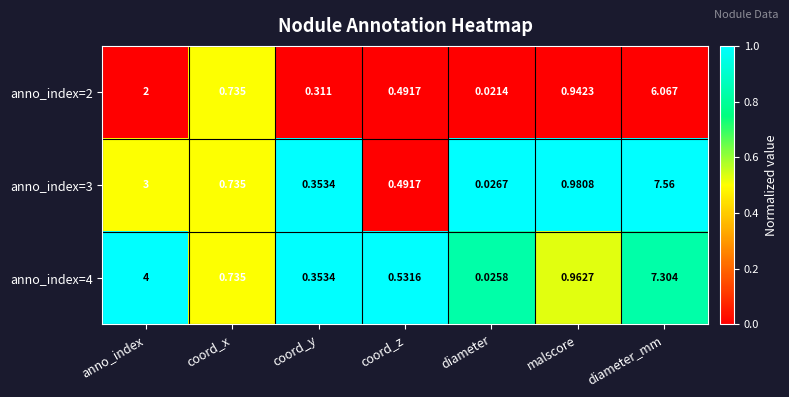

Which series has the largest total across all categories?

anno_index=4